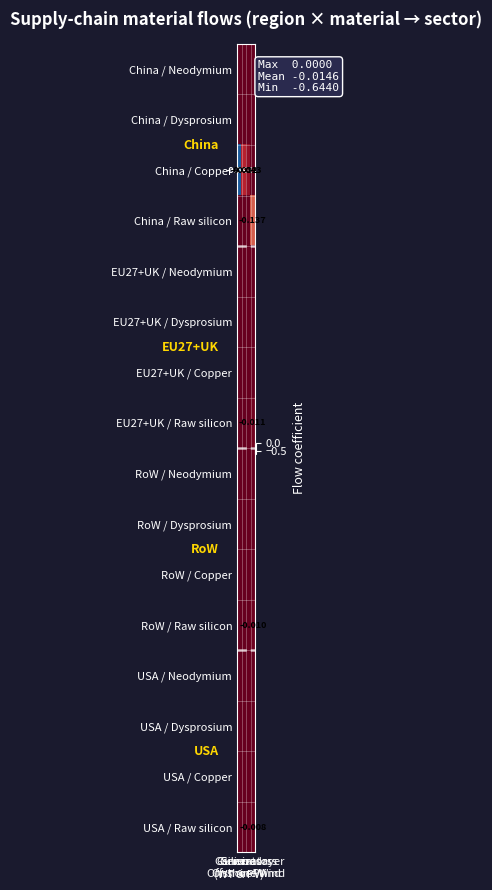

Which series has the largest total across all categories?

China / Neodymium